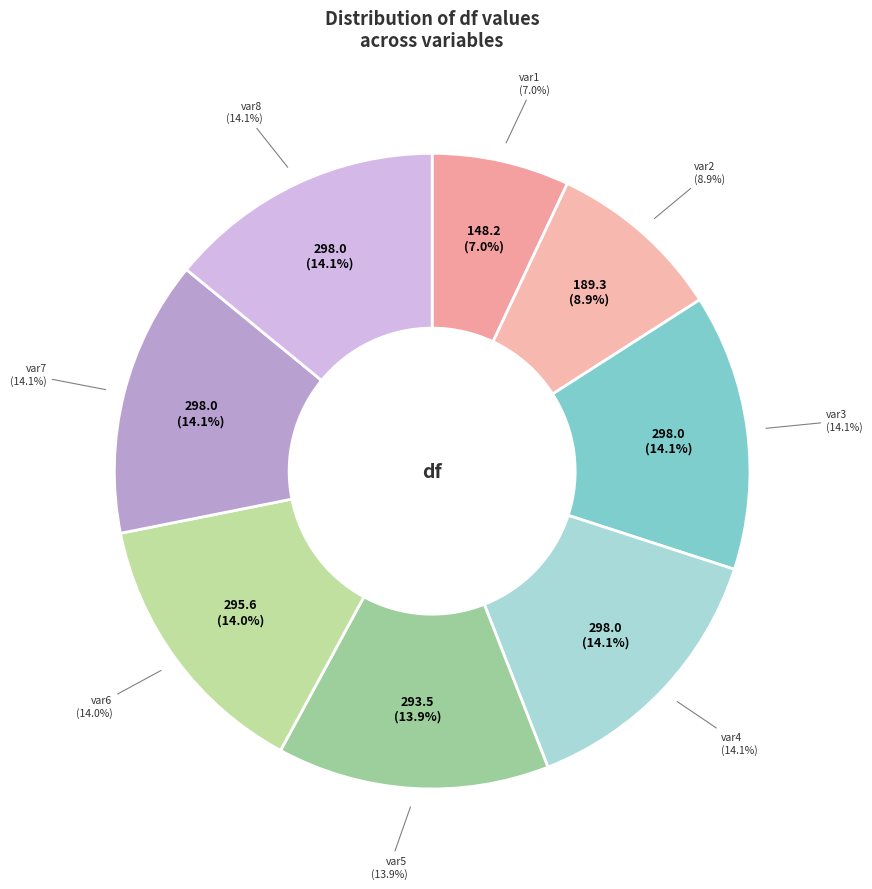

How many slices are in this pie chart?

8